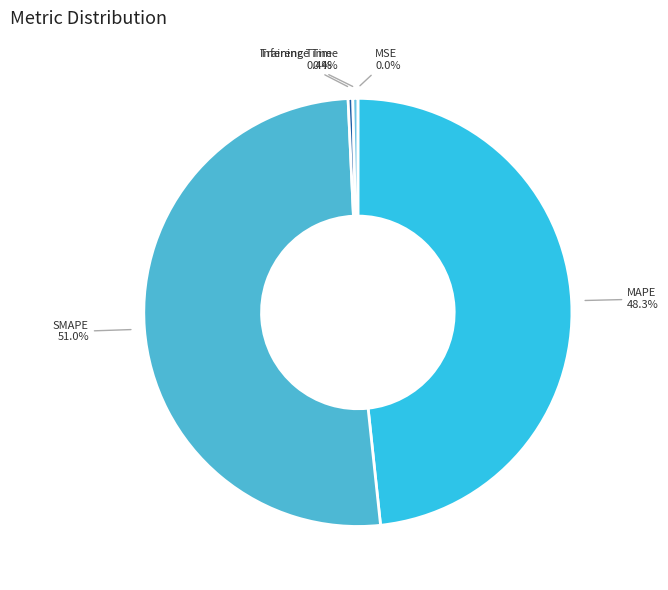

True or false: Training Time accounts for 0% of the total.

True